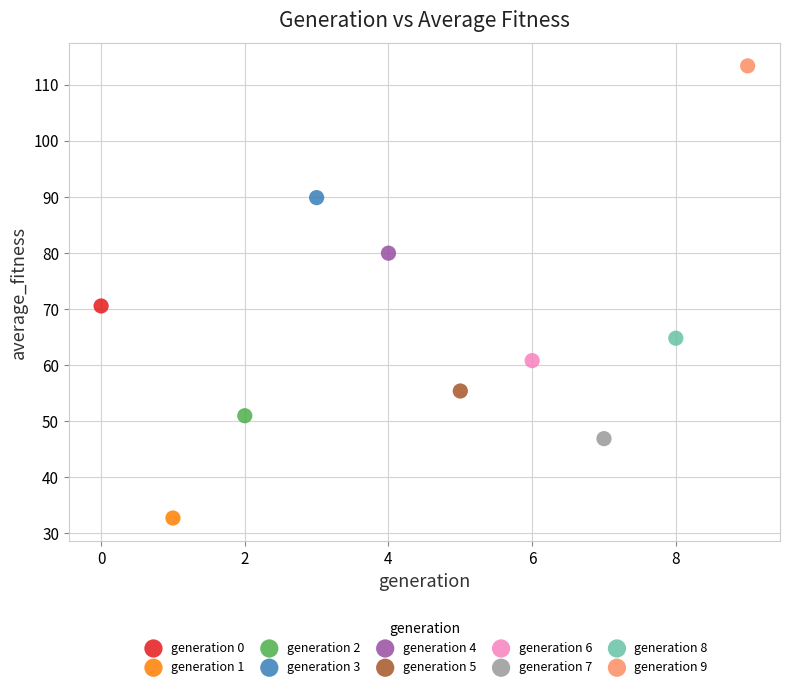

What are all the series names shown in the legend?

generation 0, generation 1, generation 2, generation 3, generation 4, generation 5, generation 6, generation 7, generation 8, generation 9